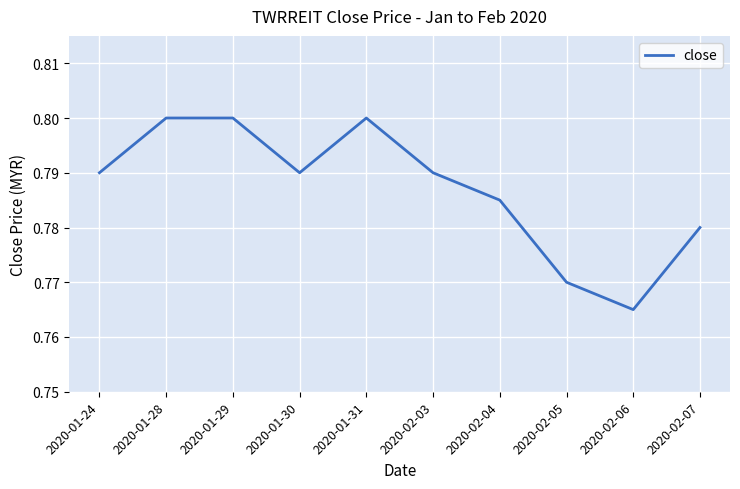

Does the chart display data point markers on the line(s)?

No